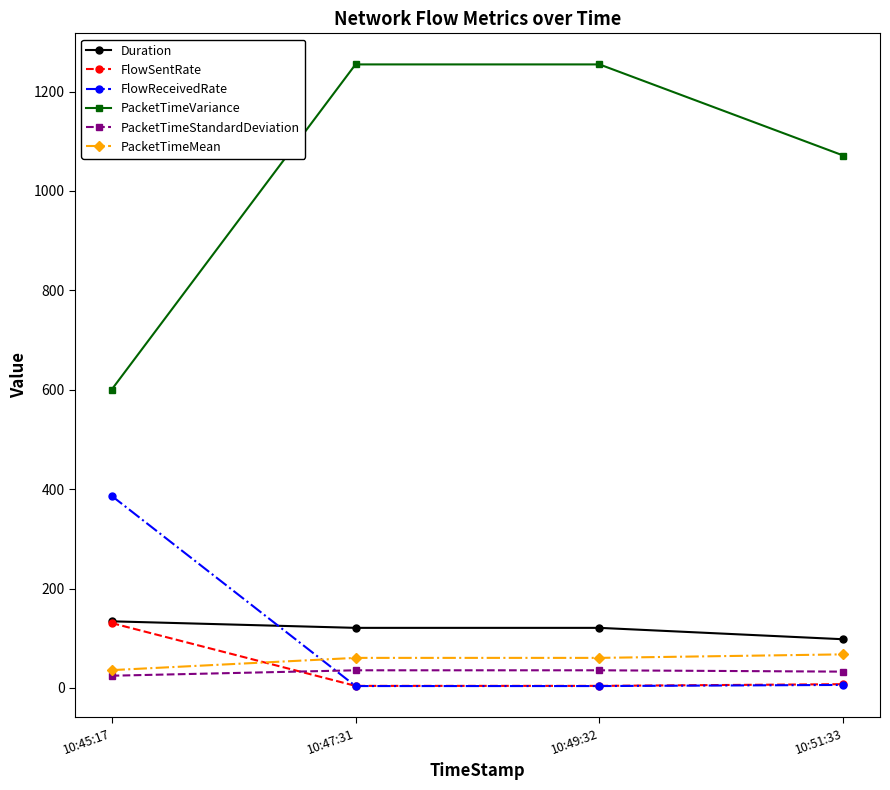

How many data points in PacketTimeStandardDeviation are less than 35?

2